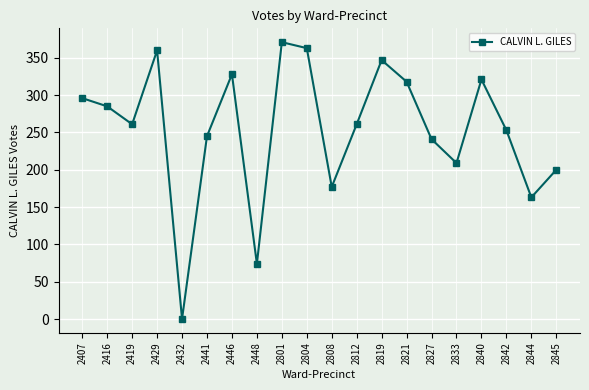

Reading left to right, what are all the values shown in this chart?

296	285	261	360	0	245	328	74	371	363	177	261	347	318	241	209	321	253	163	200